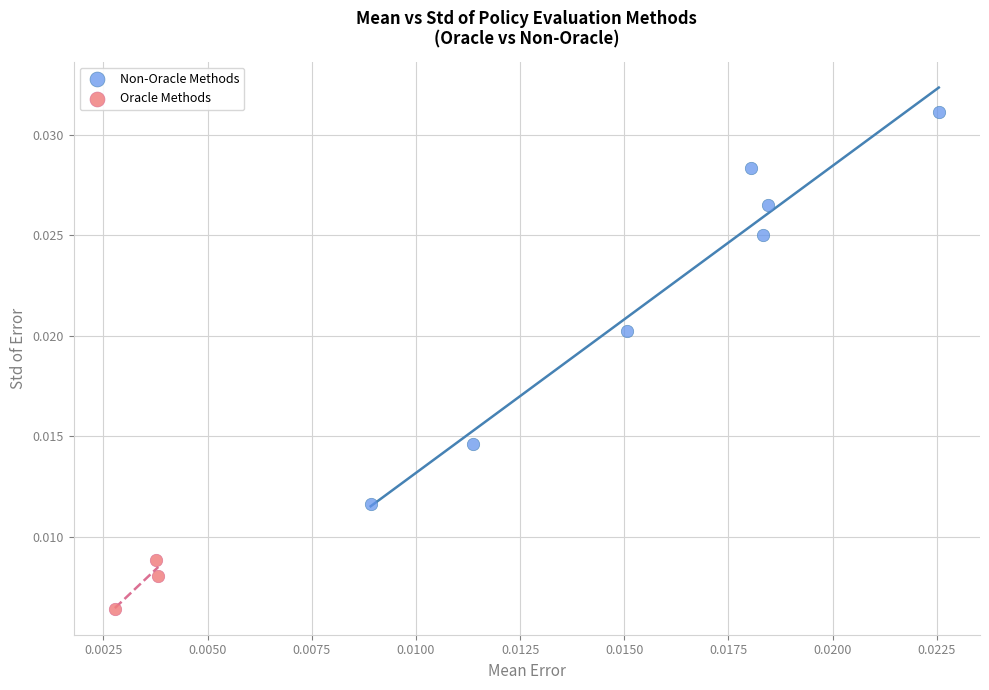

Which series reaches the minimum Y coordinate?

Oracle Methods